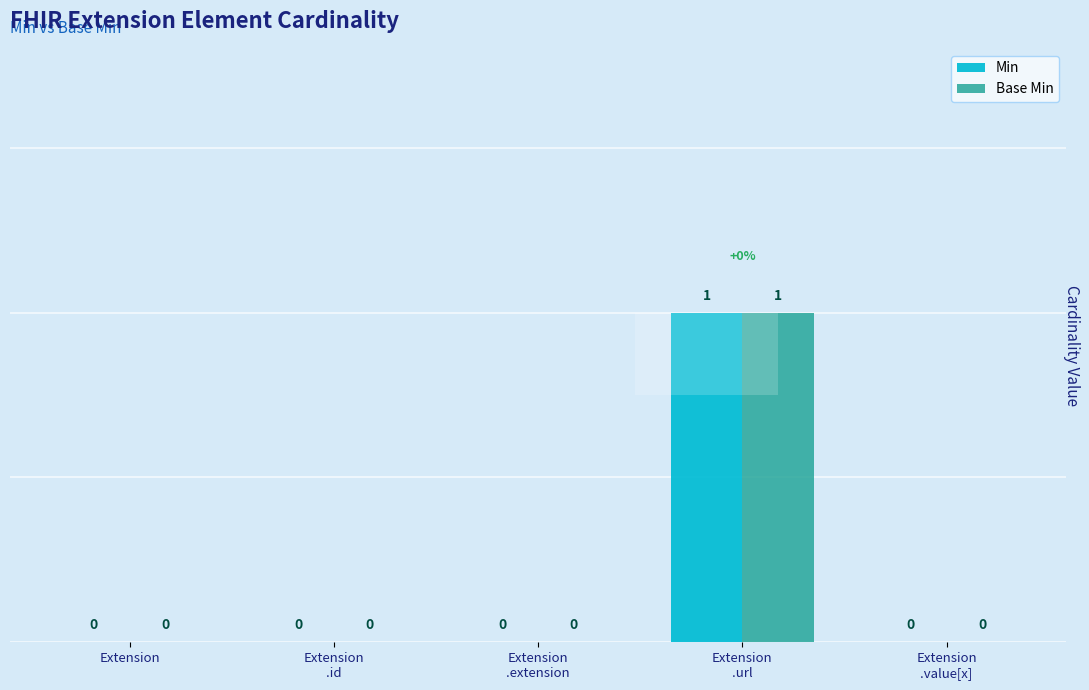

Which series has the widest spread of values?

Min